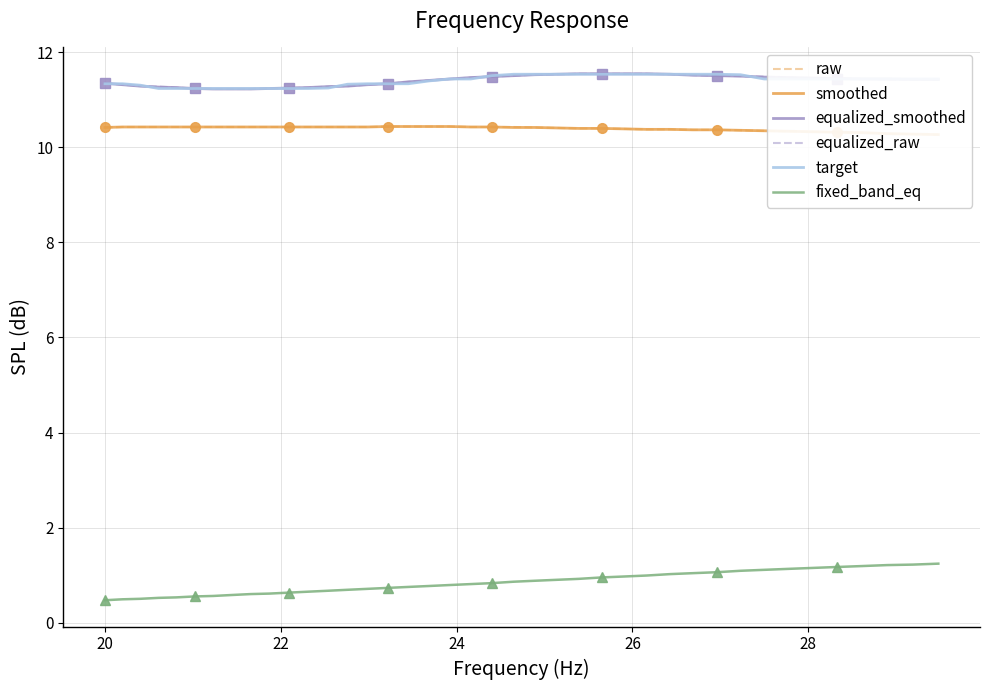

What is the lowest value of the equalized_raw series?

11.2